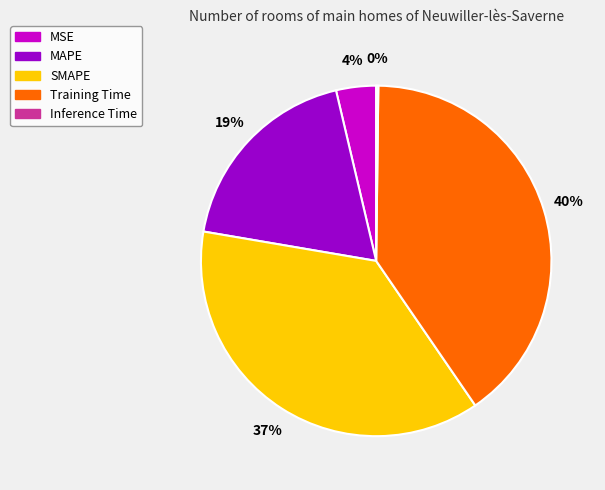

True or false: Training Time accounts for 30% of the total.

False